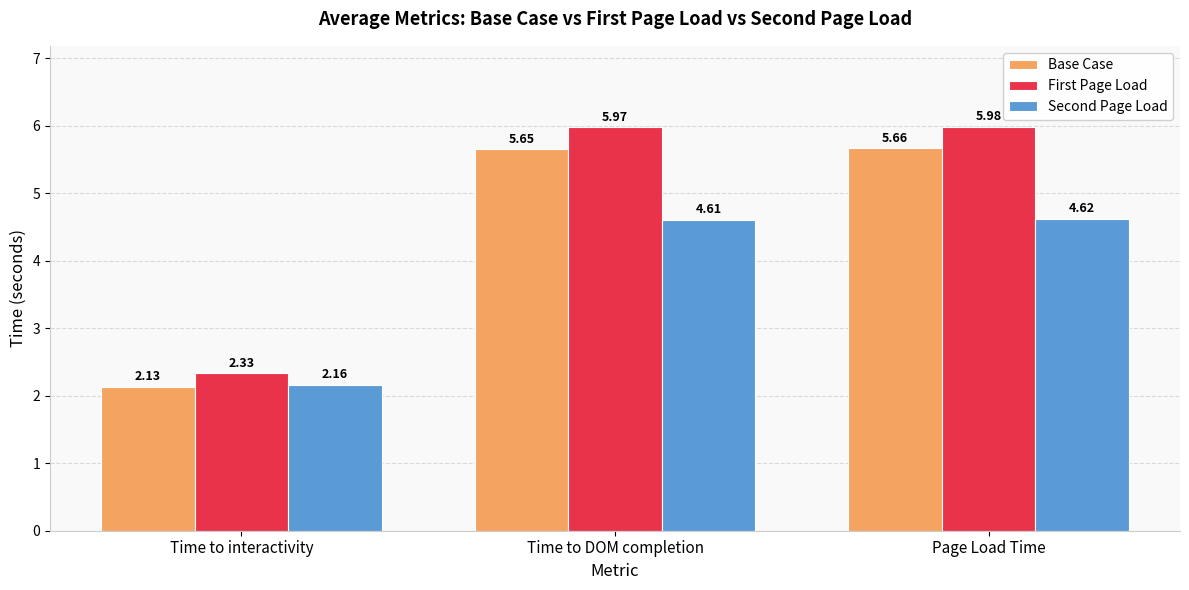

Between Time to interactivity and Time to DOM completion, which series saw the biggest shift?

First Page Load